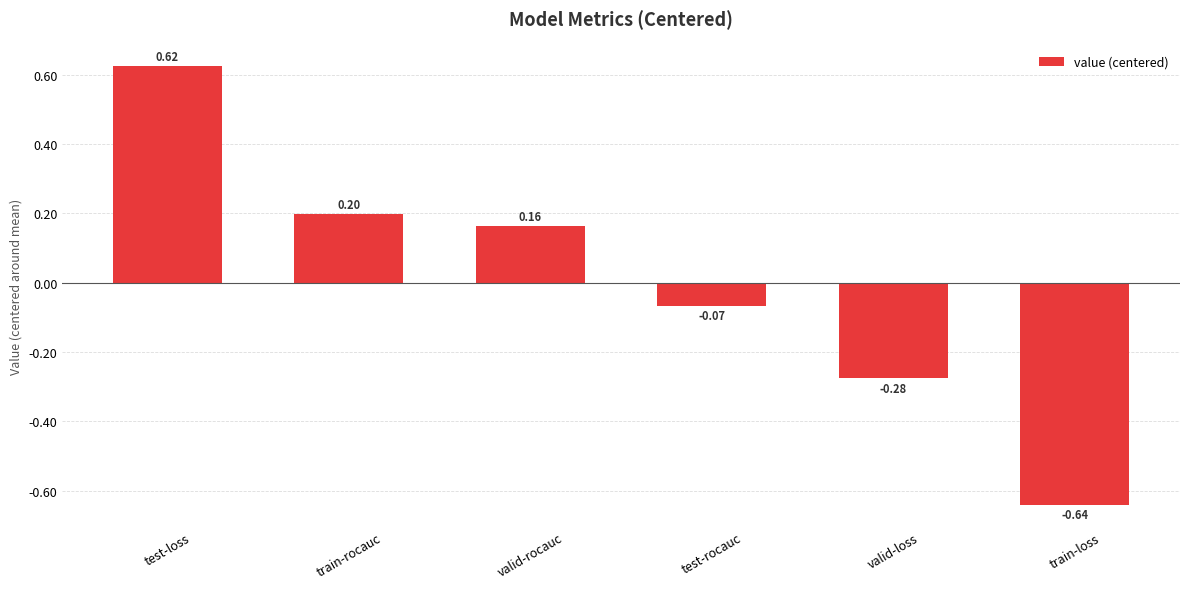

What position from the left is valid-loss?

5